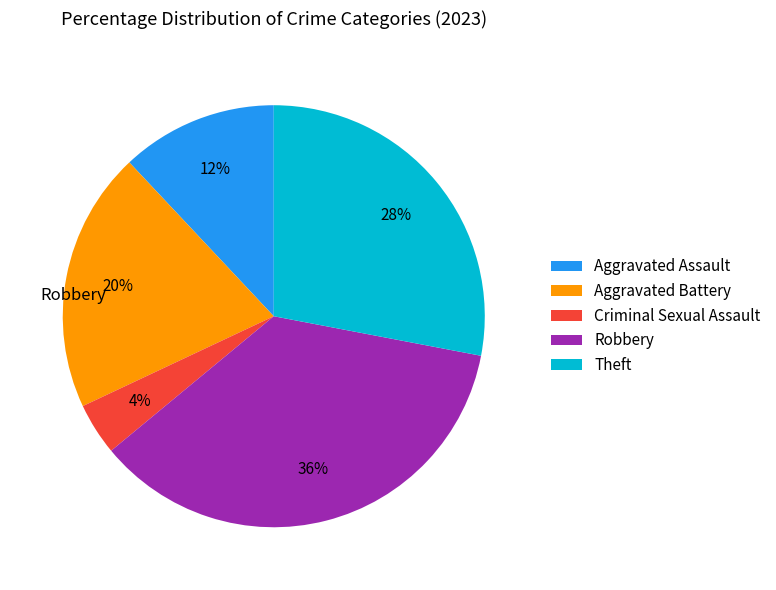

To the nearest percent, what is the average slice percentage?

20%